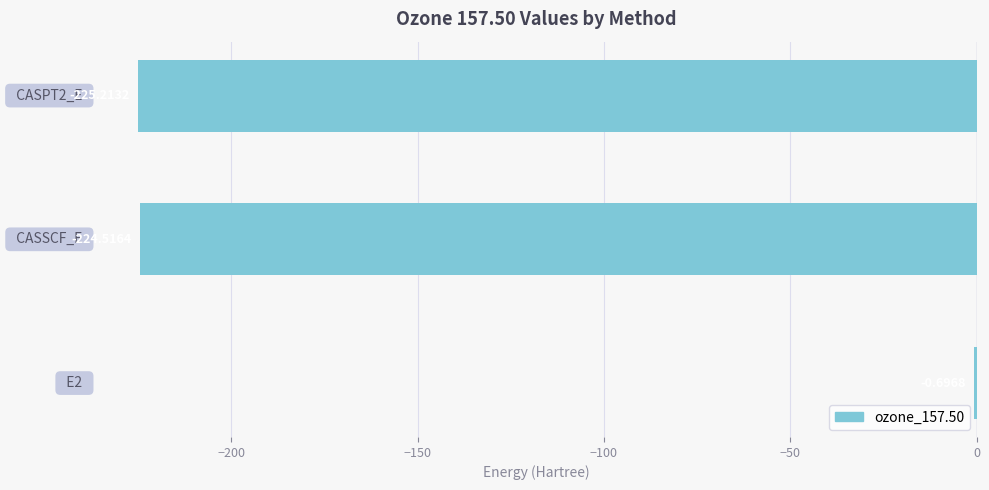

What is the sum of all values?

-450.4